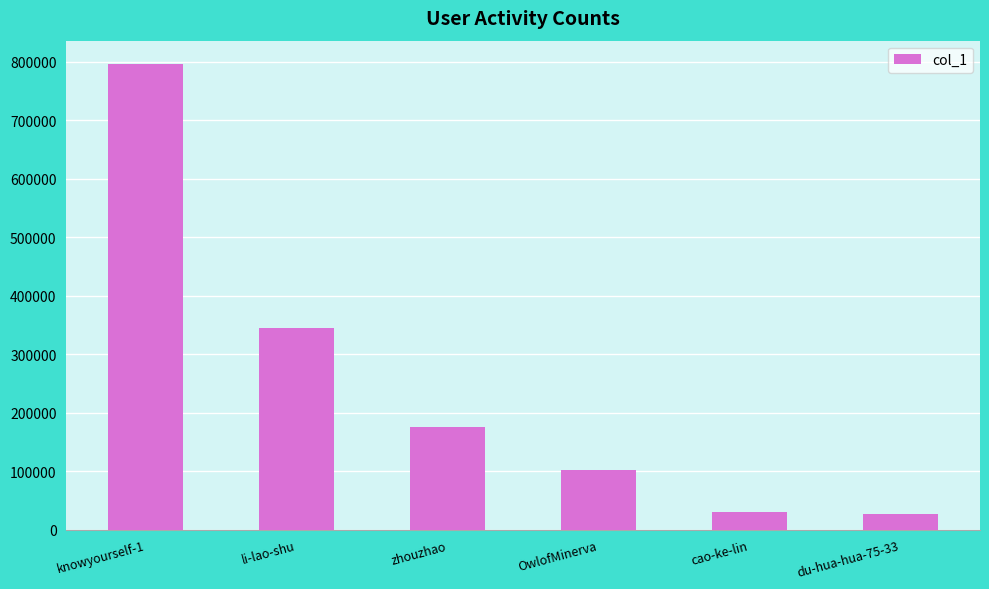

At which label is the value closest to 411127?

li-lao-shu